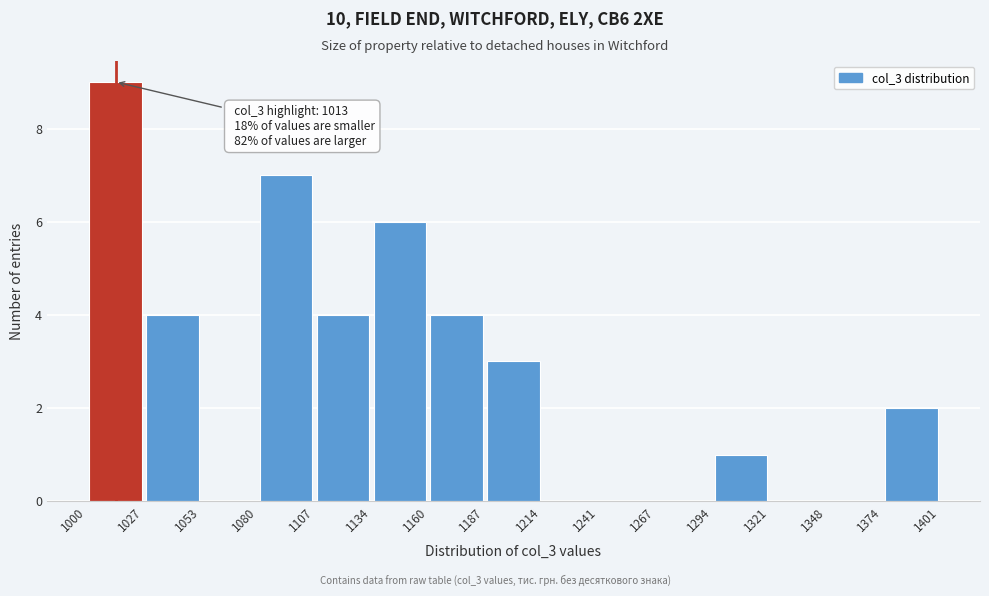

Over which range of the x-axis is the bar tallest?

1000 to 1027